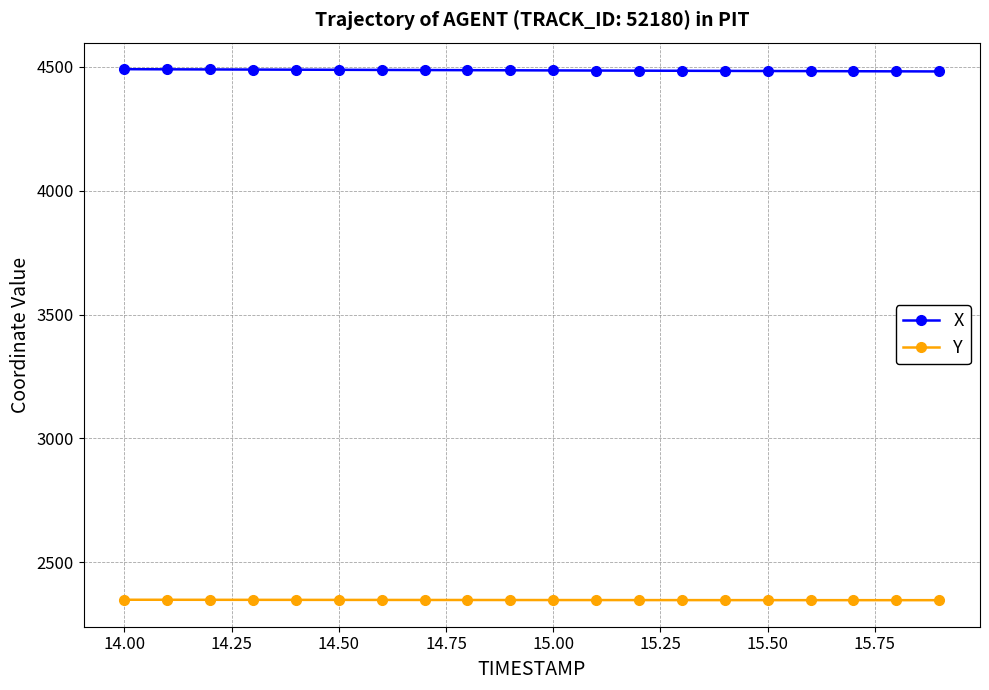

Which series has the largest total across all categories?

X